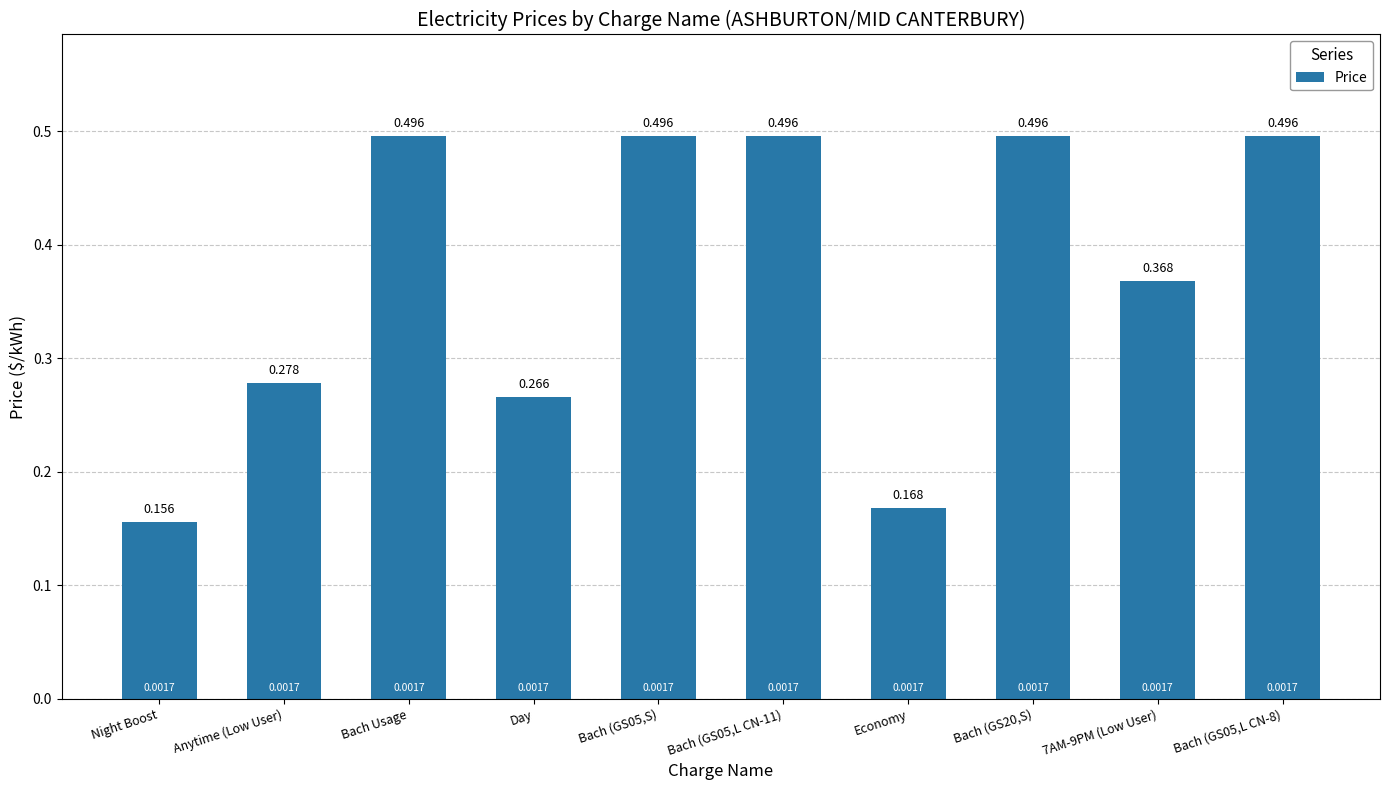

At which category does the chart reach its minimum across all series?

Night Boost